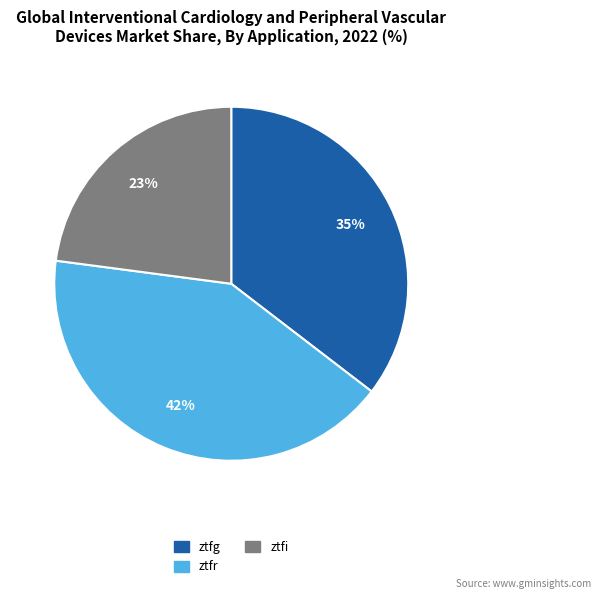

Combined, do ztfr and ztfg account for over 50%?

Yes